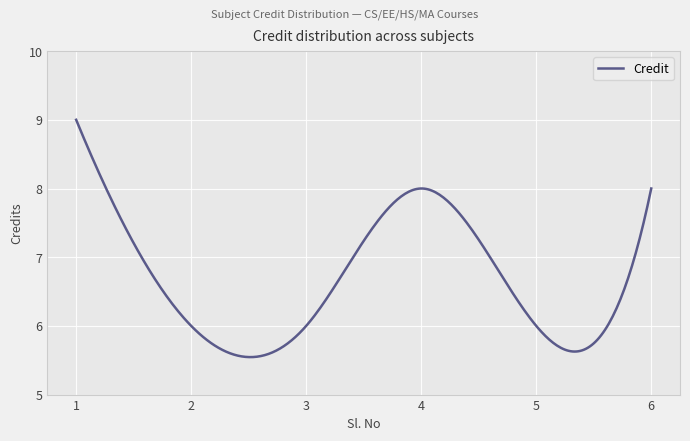

What is the maximum value shown in the chart?

9.0